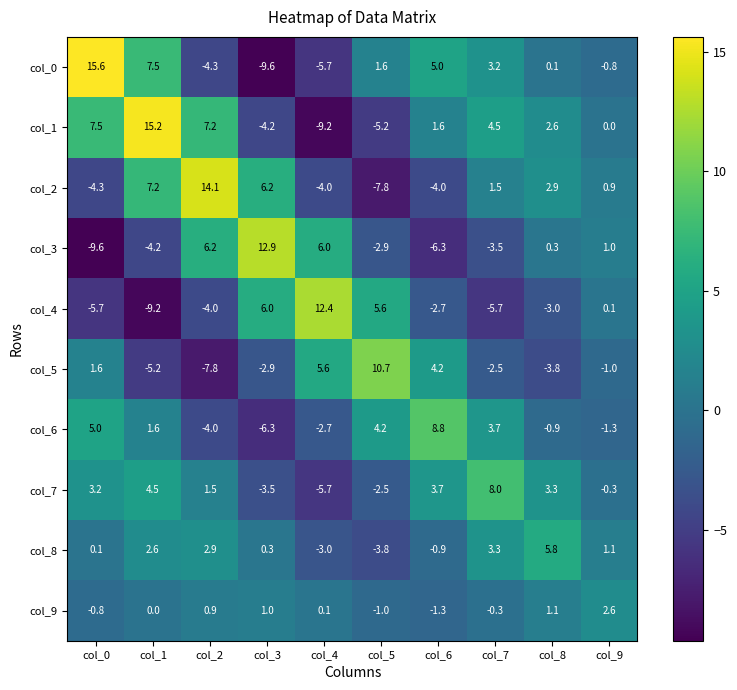

At which label is col_0 closest to 3?

col_7